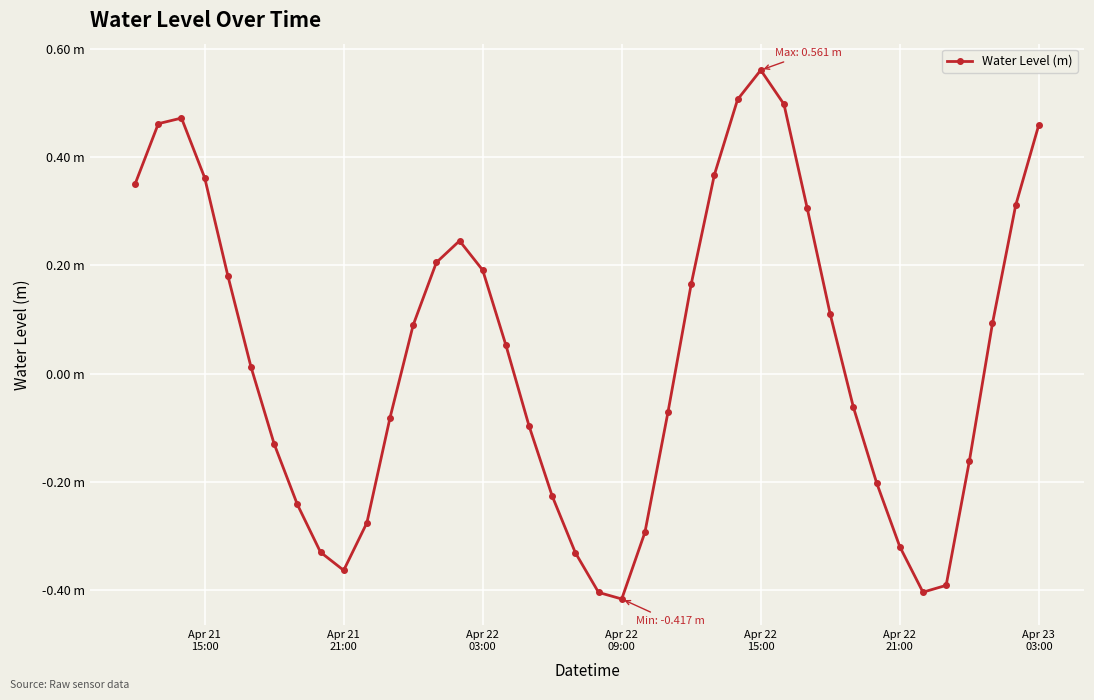

Is this an area chart (filled region under the line)?

No